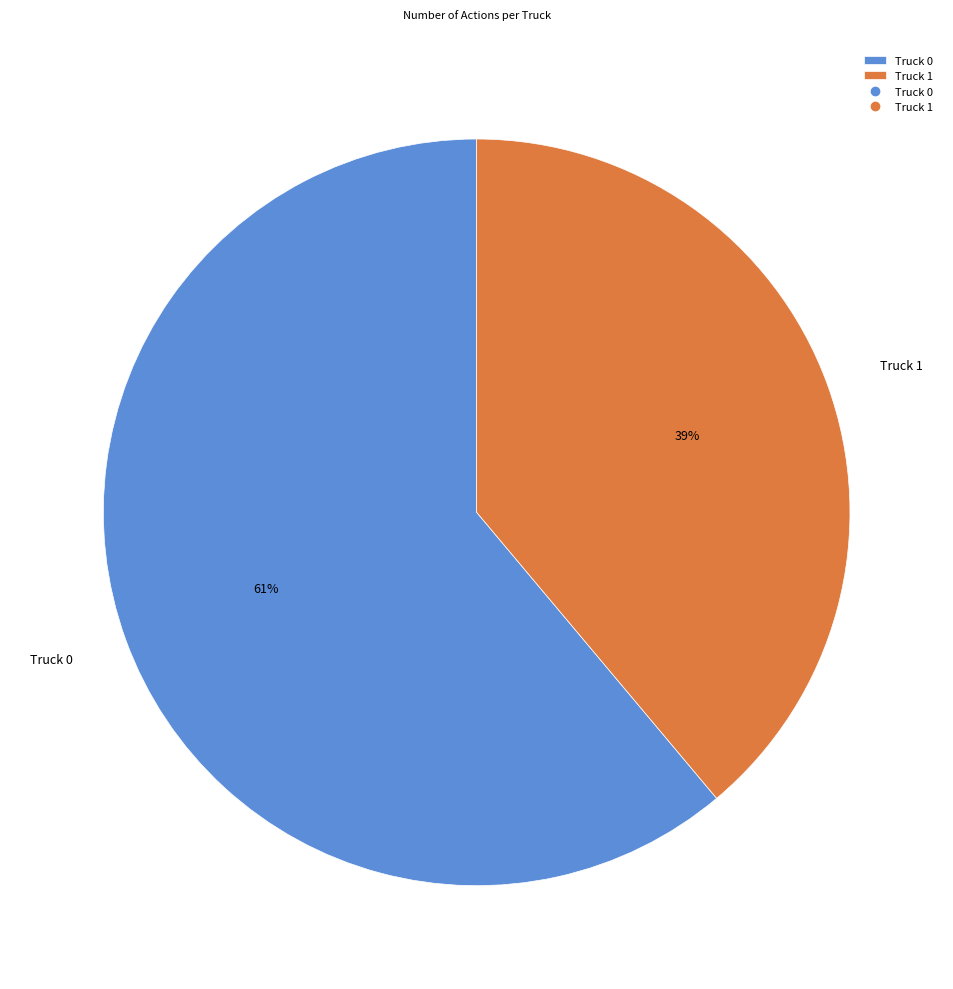

How many segments does this pie chart have?

2